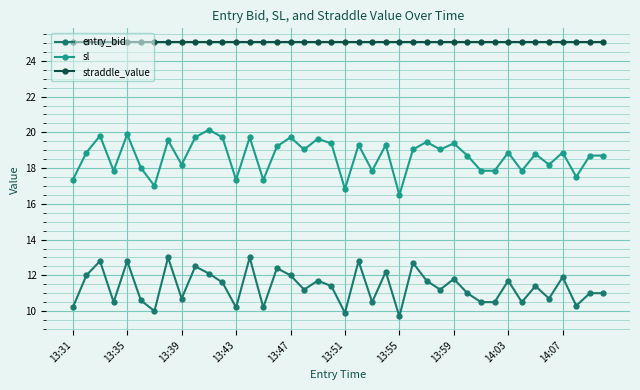

List the series in order of their overall mean, lowest first.

entry_bid, sl, straddle_value